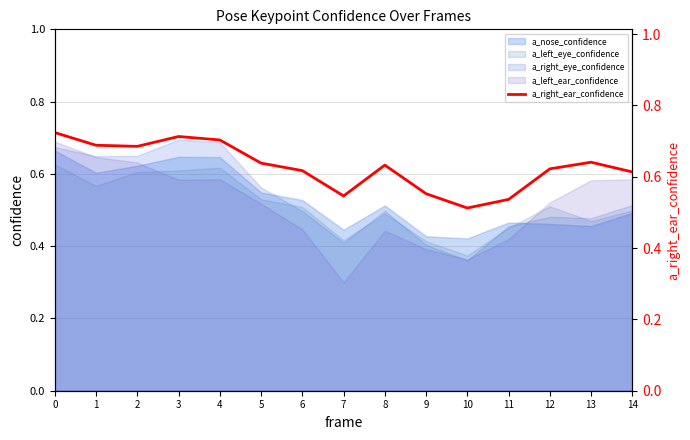

What is the change in value from 8 to 10?

-0.1